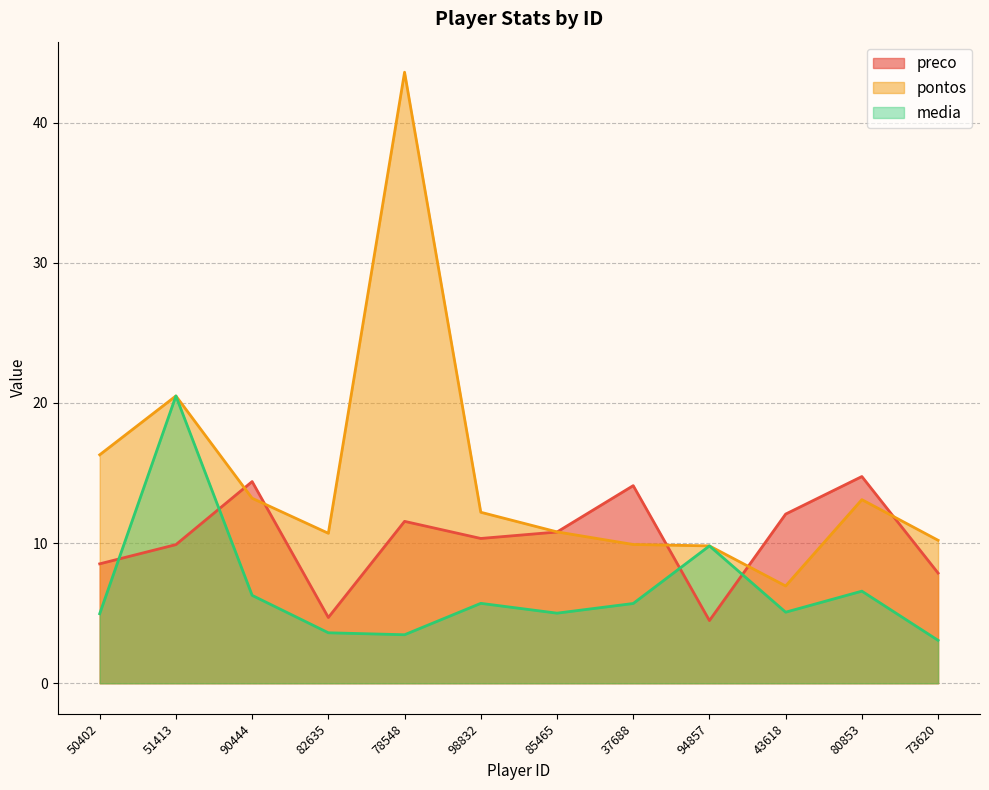

Read the pontos value at 50402.

16.3